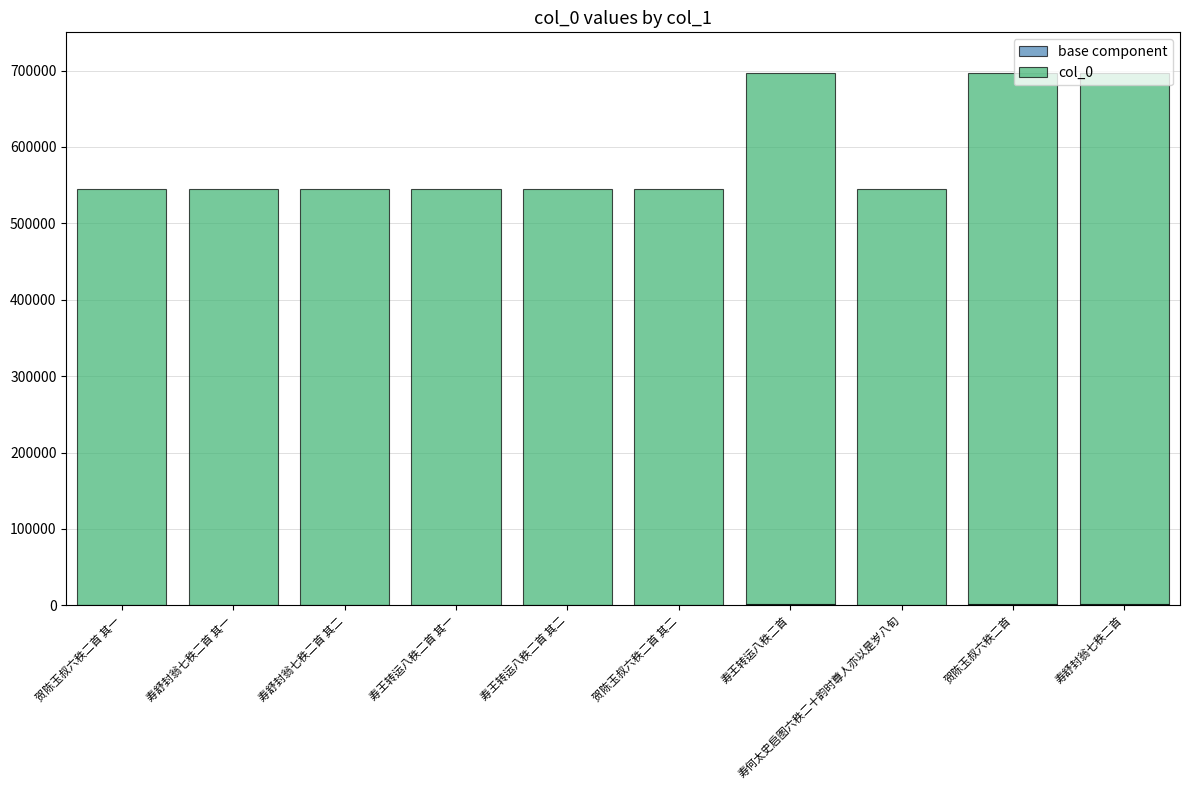

True or false: col_0 has a value of 695797.6 at 寿舒封翁七秩二首.

True